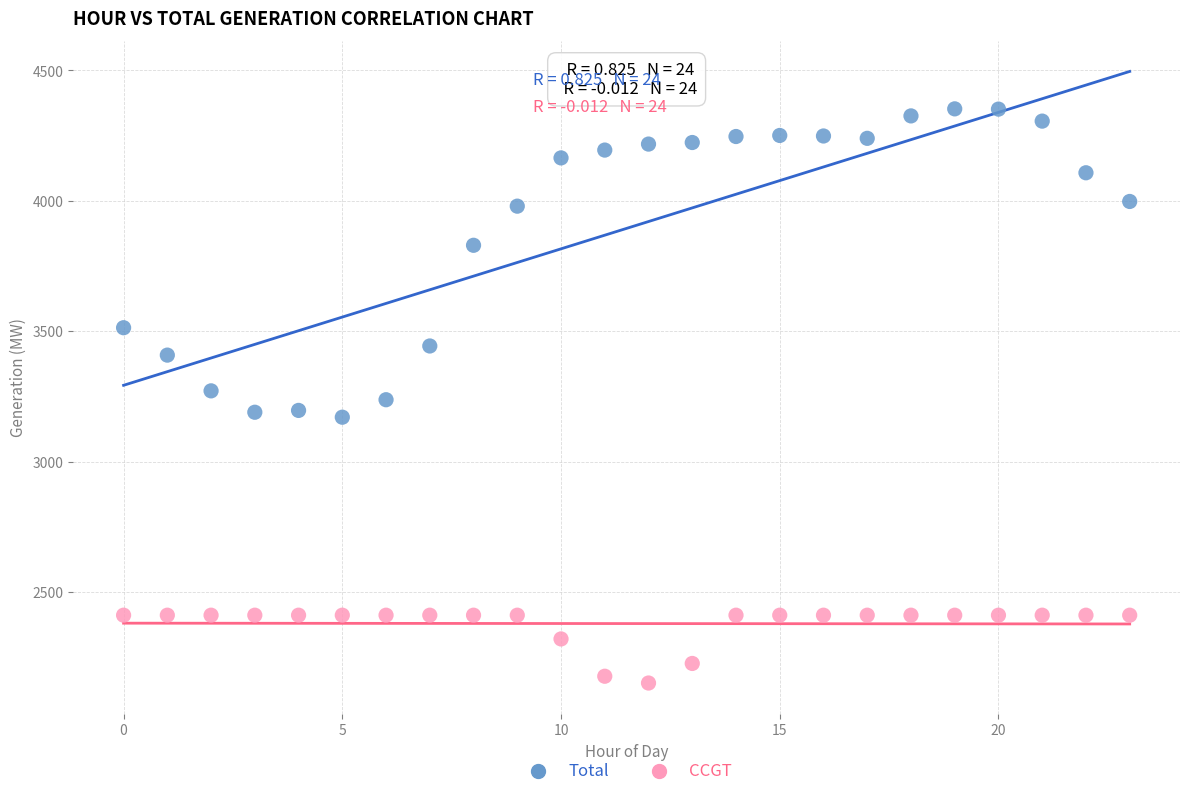

Which series reaches the minimum Y coordinate?

CCGT